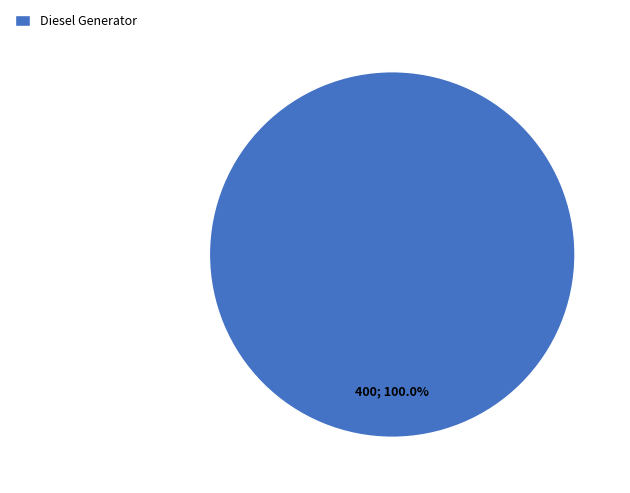

To the nearest percent, what percentage of the pie is Diesel Generator?

100%